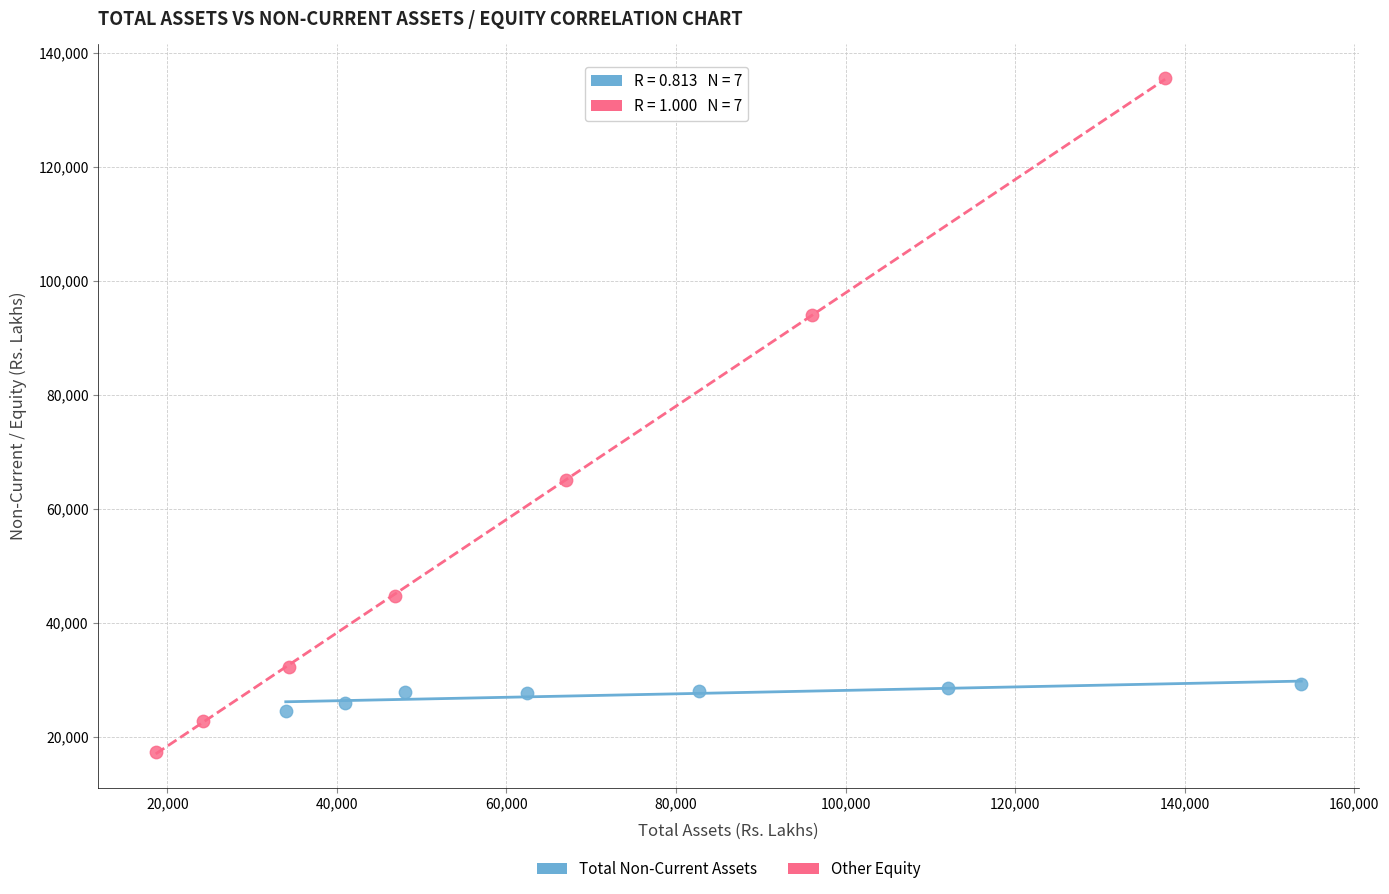

Which series reaches the minimum Y coordinate?

Other Equity